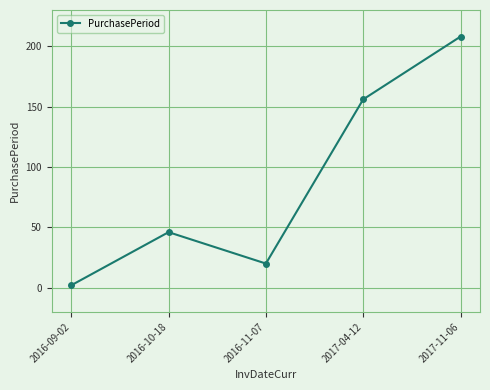

What is the maximum value shown in the chart?

208